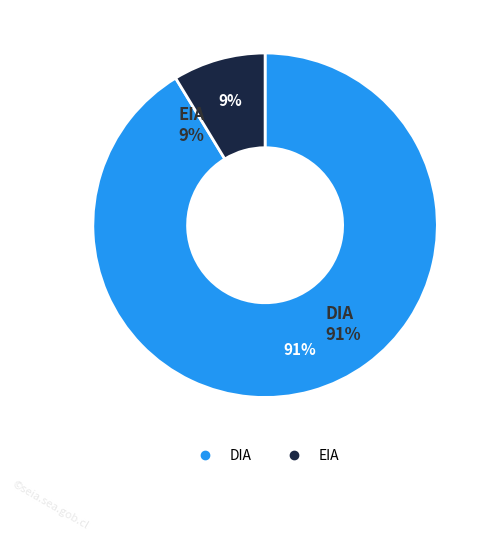

Which category has the smallest portion of the pie?

EIA